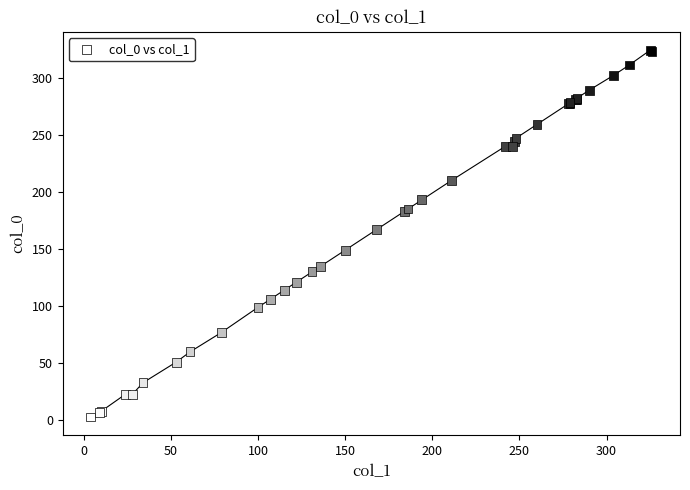

What Y value in the scatter plot is closest to 163?

167